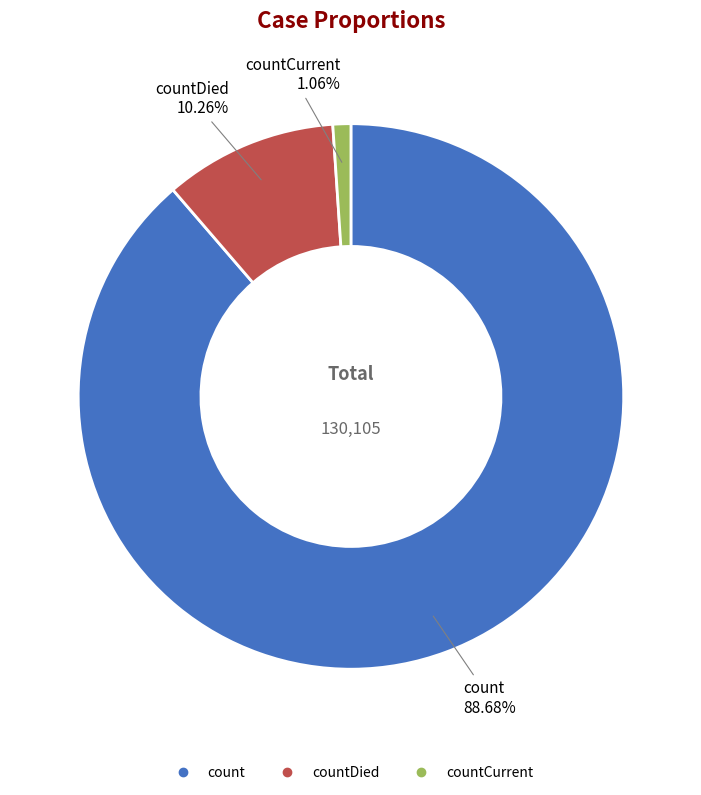

How many segments does this pie chart have?

3